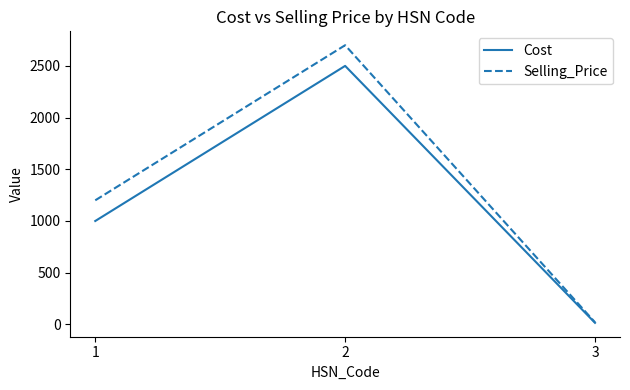

At which label is Selling_Price closest to 1360?

1